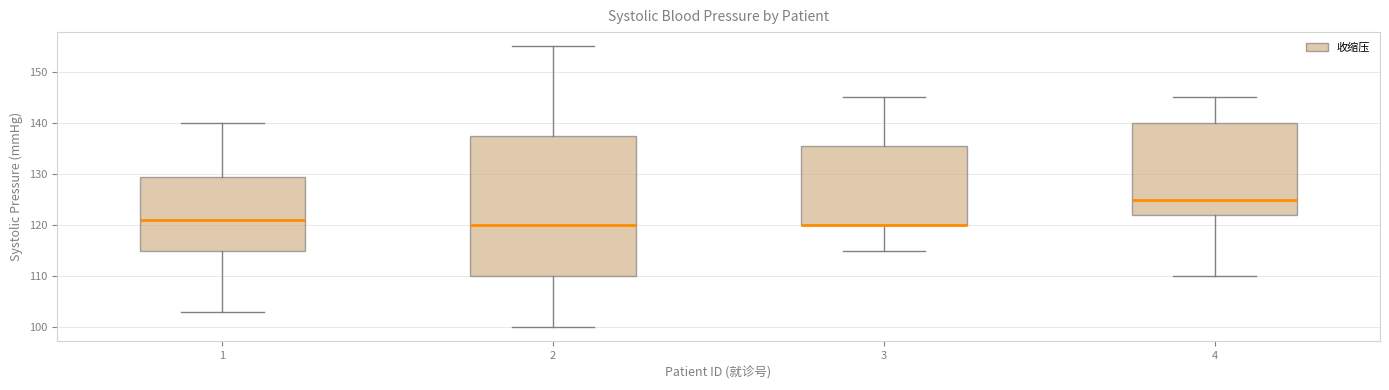

Comparing the boxes themselves (not the whiskers), which one is the tallest?

2